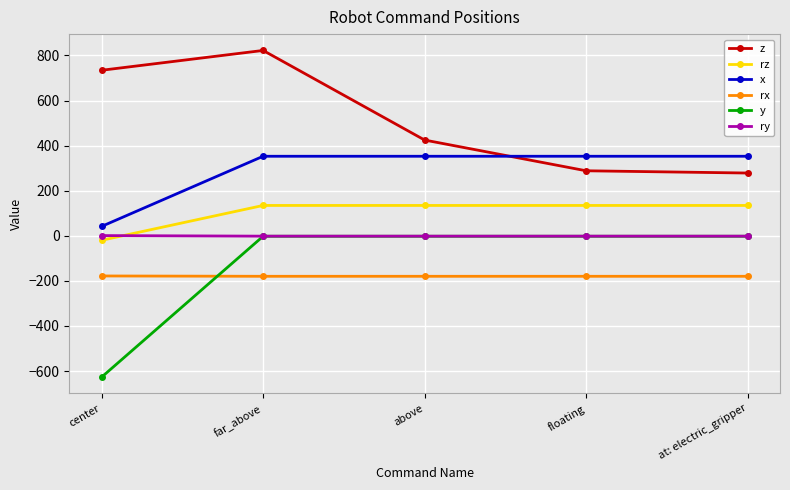

What is the difference between the maximum and second lowest values in the rx series?

1.5